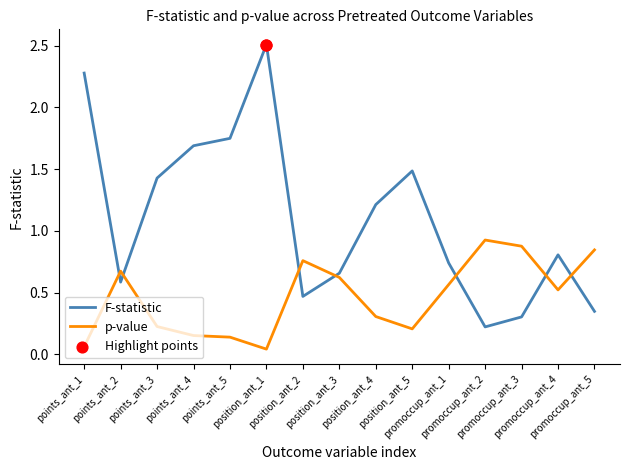

What is the maximum value for p-value?

0.9